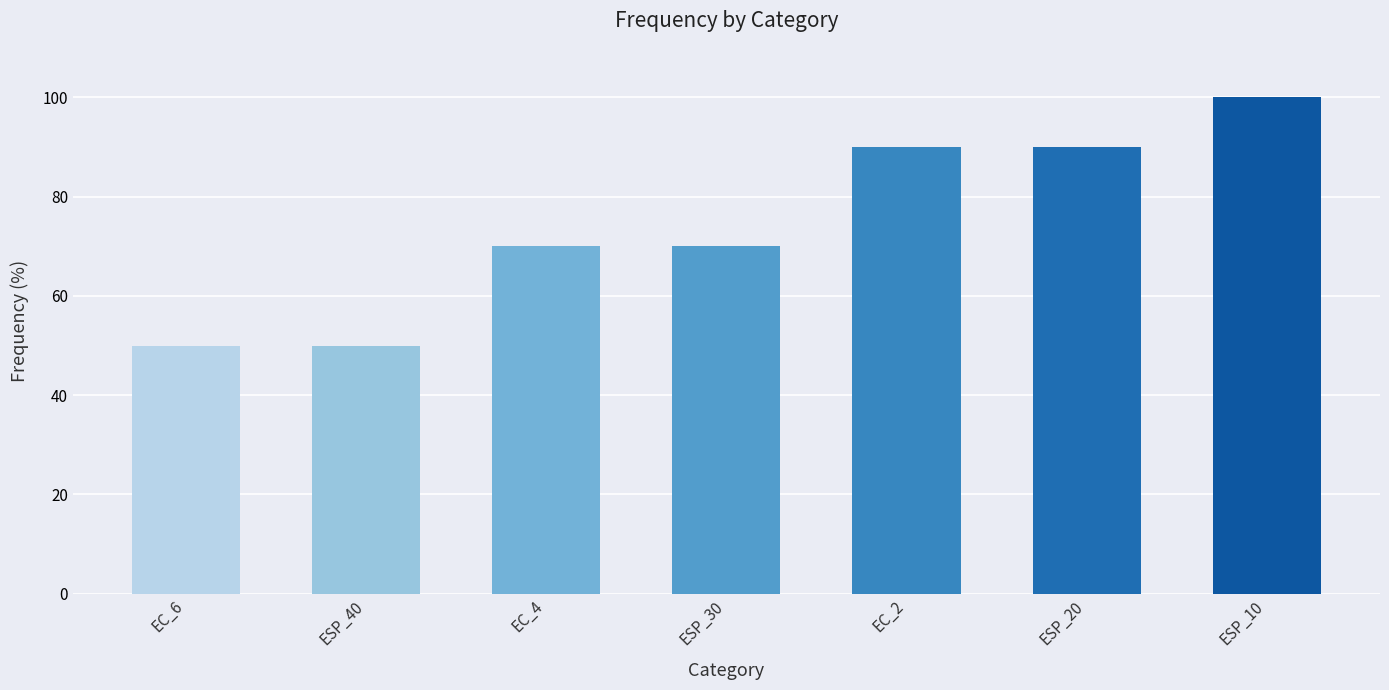

At which category does the chart reach its peak across all series?

ESP_10